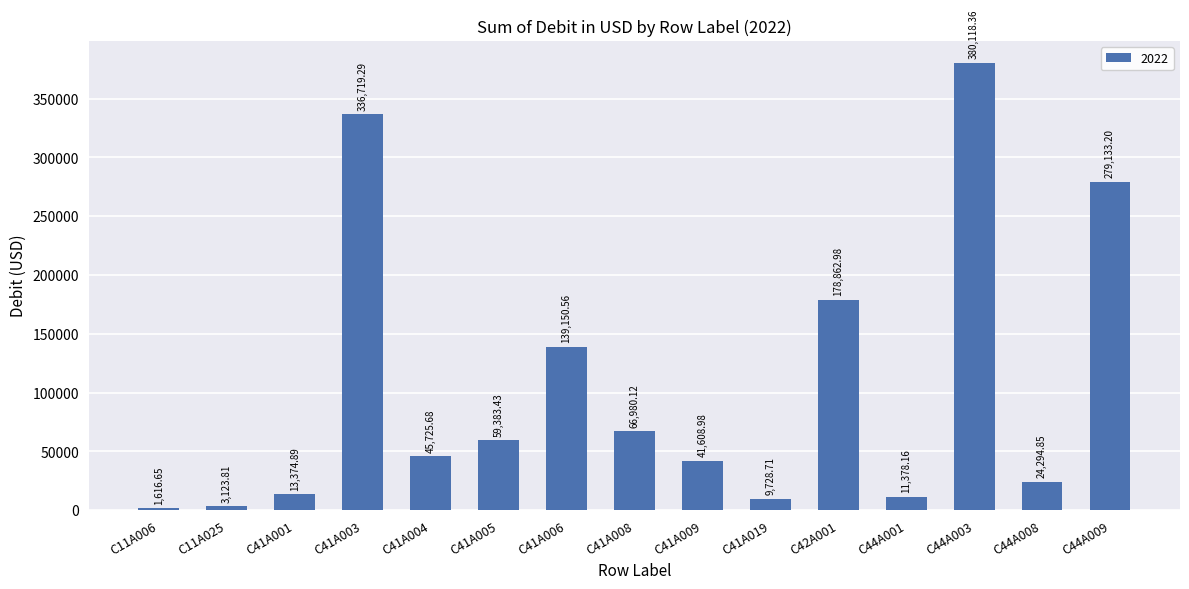

Are the bars grouped side by side (vs. stacked)?

No